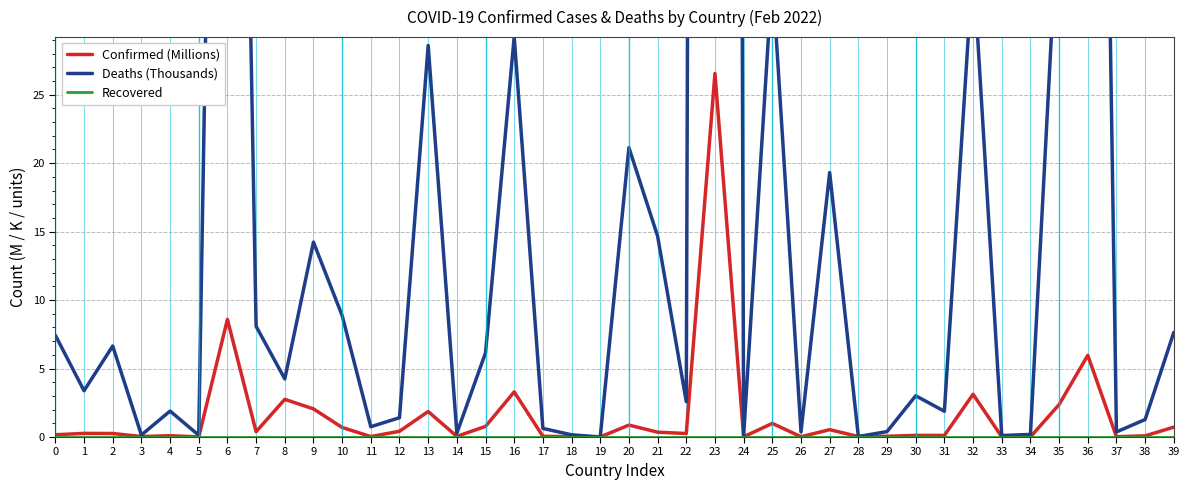

What is the difference between the maximum and minimum values in the Confirmed (Millions) series?

26.5